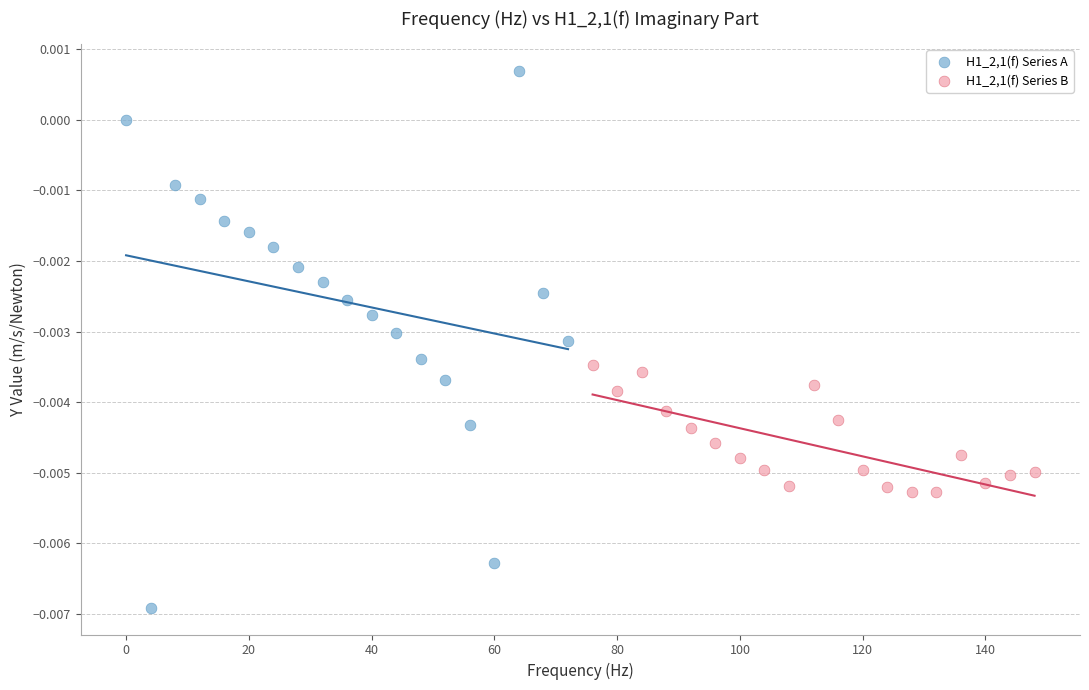

What are all the series names shown in the legend?

H1_2,1(f) Series A, H1_2,1(f) Series B